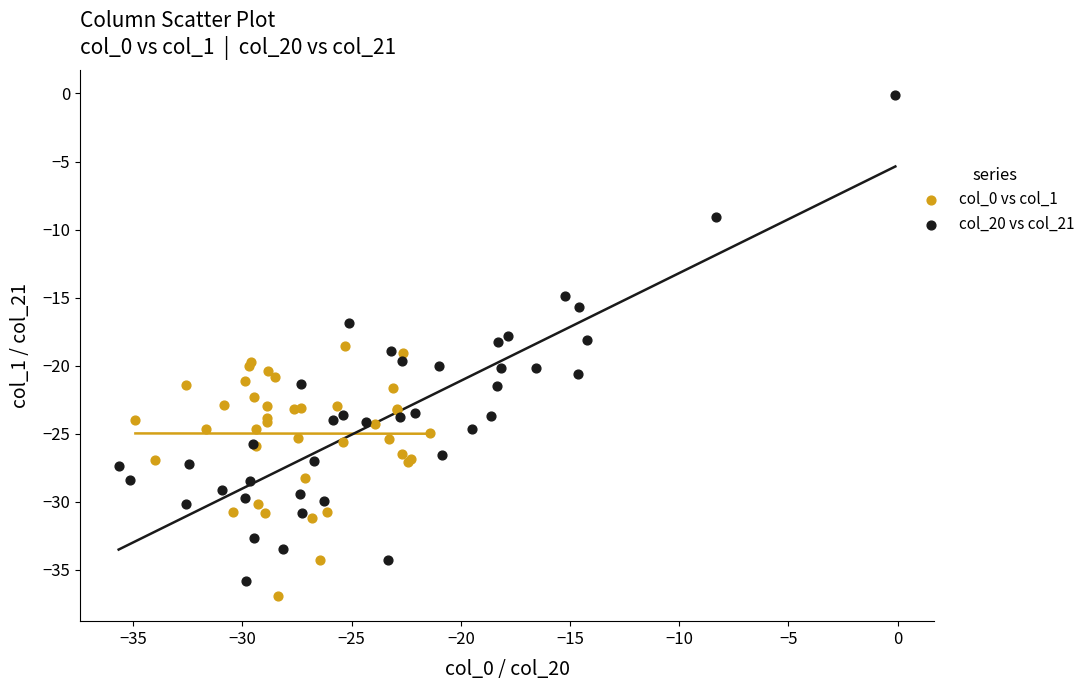

What are all the series names shown in the legend?

col_0 vs col_1, col_20 vs col_21